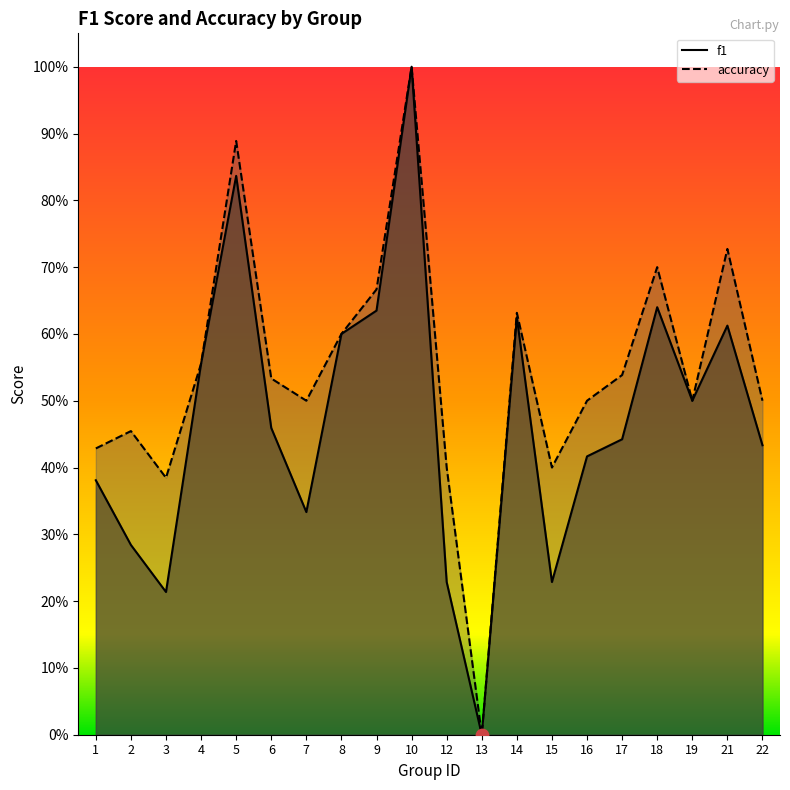

Is the value of f1 at 16 greater than the value of accuracy at 3?

Yes